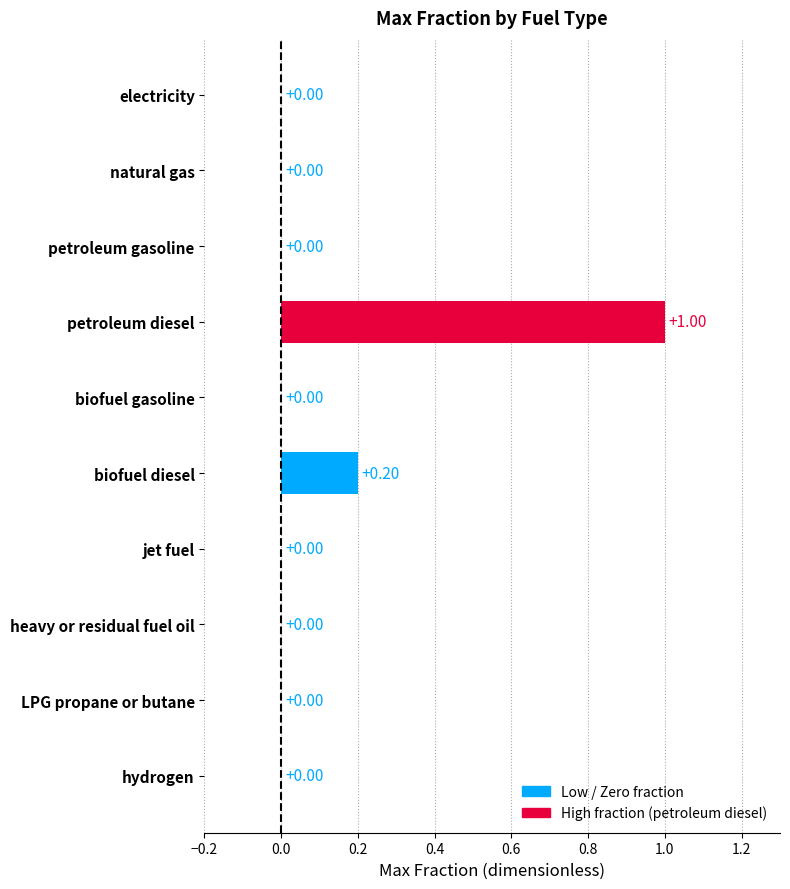

Count the number of categories in the chart.

10